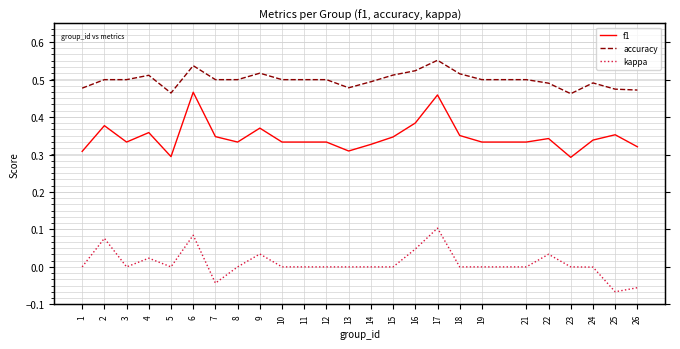

Reading right to left, list all the values displayed in this chart.

f1: 26=0.3	25=0.4	24=0.3	23=0.3	22=0.3	21=0.3	19=0.3	18=0.4	17=0.5	16=0.4	15=0.3	14=0.3	13=0.3	12=0.3	11=0.3	10=0.3	9=0.4	8=0.3	7=0.3	6=0.5	5=0.3	4=0.4	3=0.3	2=0.4	1=0.3
accuracy: 26=0.5	25=0.5	24=0.5	23=0.5	22=0.5	21=0.5	19=0.5	18=0.5	17=0.6	16=0.5	15=0.5	14=0.5	13=0.5	12=0.5	11=0.5	10=0.5	9=0.5	8=0.5	7=0.5	6=0.5	5=0.5	4=0.5	3=0.5	2=0.5	1=0.5
kappa: 26=-0.1	25=-0.1	24=-0.0	23=0.0	22=0.0	21=0.0	19=0.0	18=0.0	17=0.1	16=0.0	15=0.0	14=0.0	13=0.0	12=0.0	11=0.0	10=0.0	9=0.0	8=0.0	7=-0.0	6=0.1	5=0.0	4=0.0	3=0.0	2=0.1	1=0.0